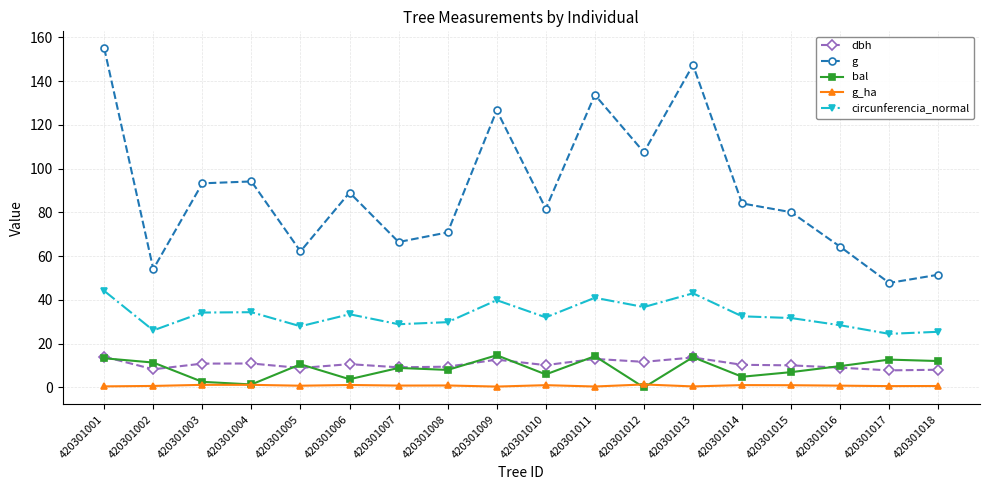

How many distinct data groups are displayed?

5